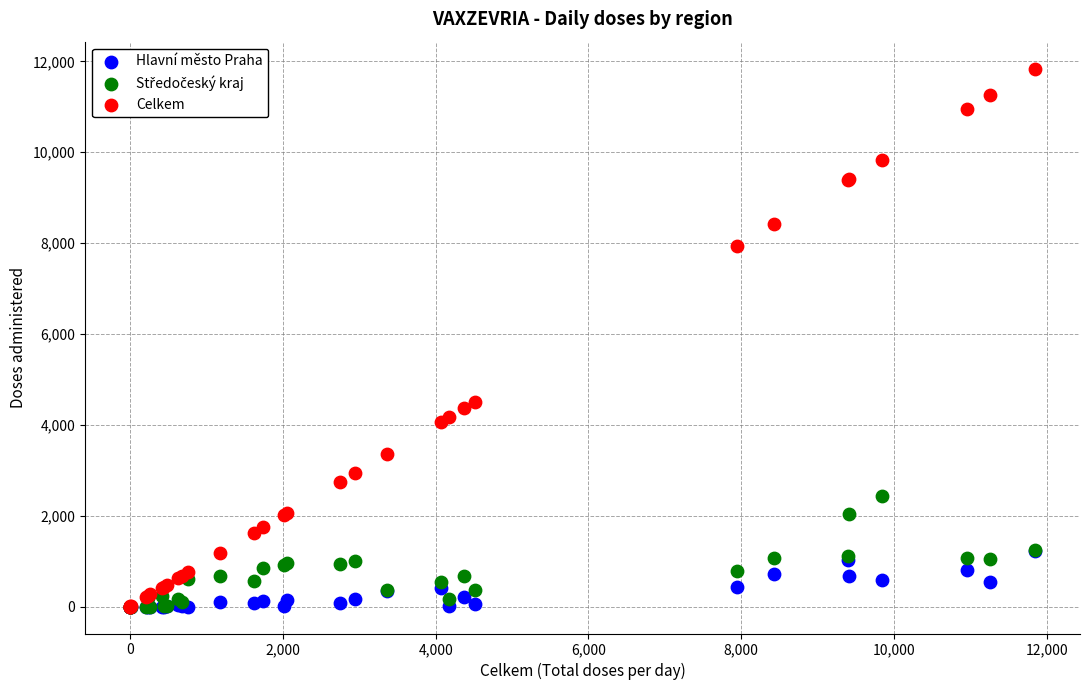

Across all series, what Y value is closest to 5921?

4514